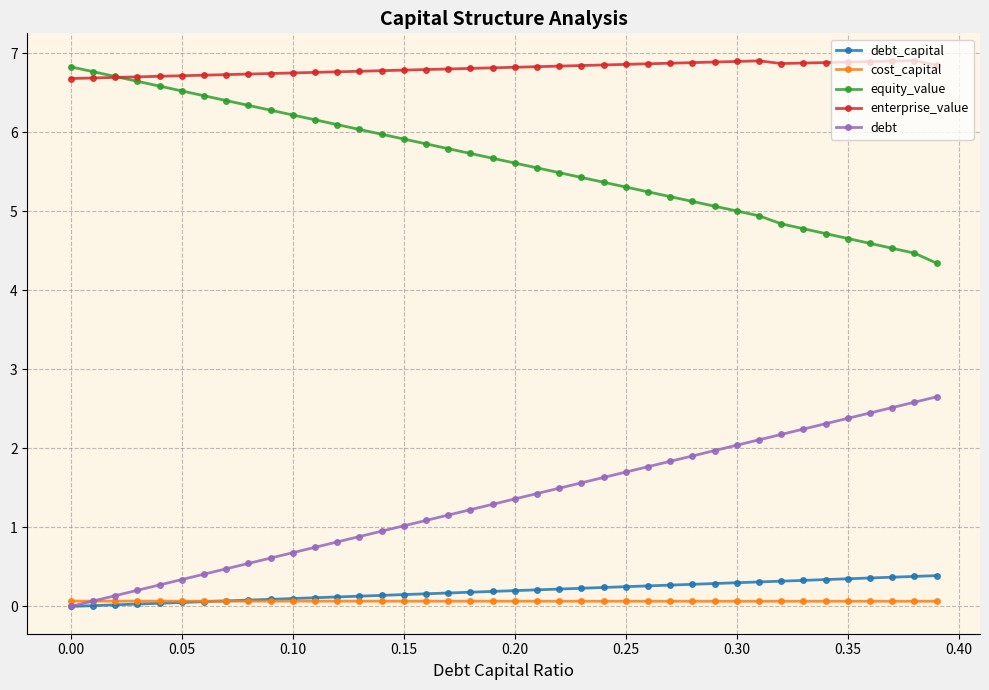

True or false: enterprise_value and debt_capital intersect in this chart.

False